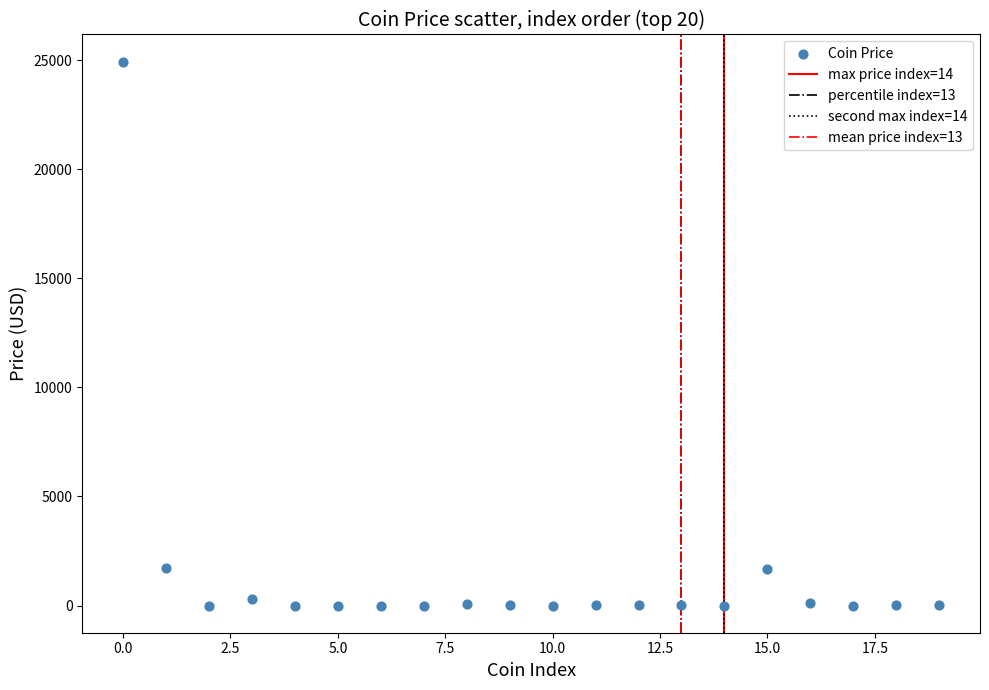

What is the range of Y values (max minus min)?

24924.7